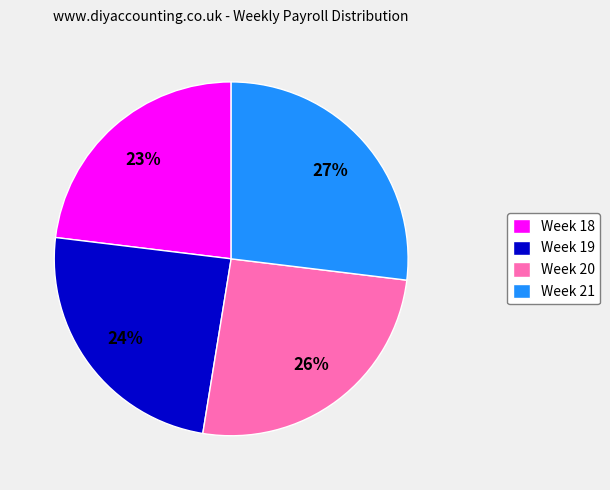

Which has a higher value, Week 20 or Week 19?

Week 20